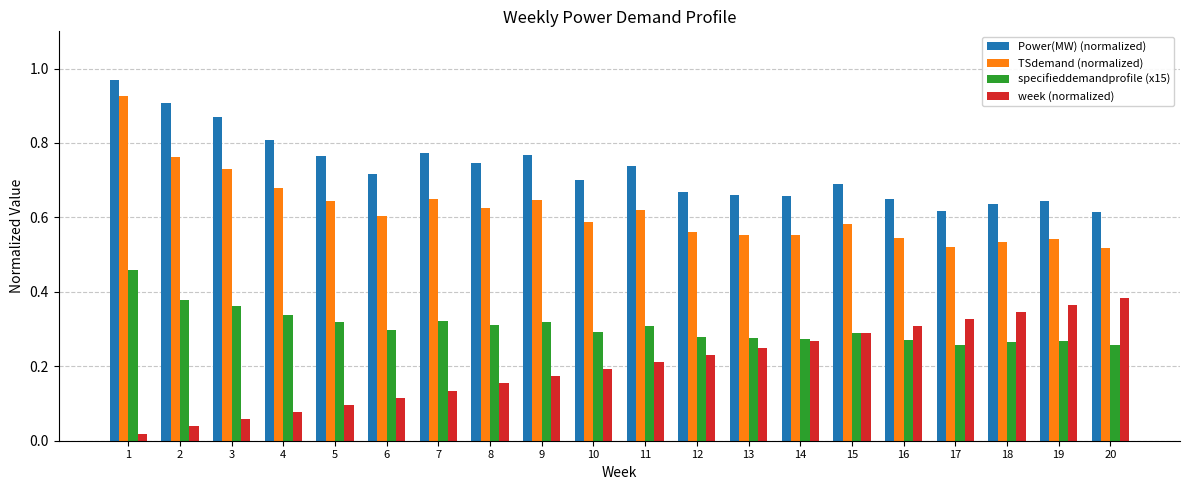

What is the sum of all week (normalized) values?

4.0